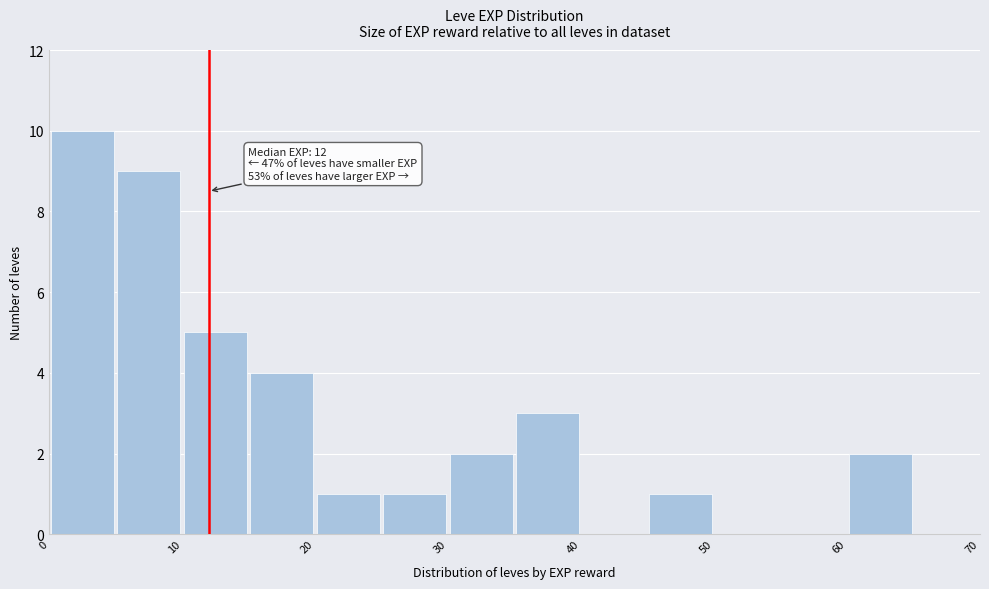

Over which range of the x-axis is the bar tallest?

0 to 5